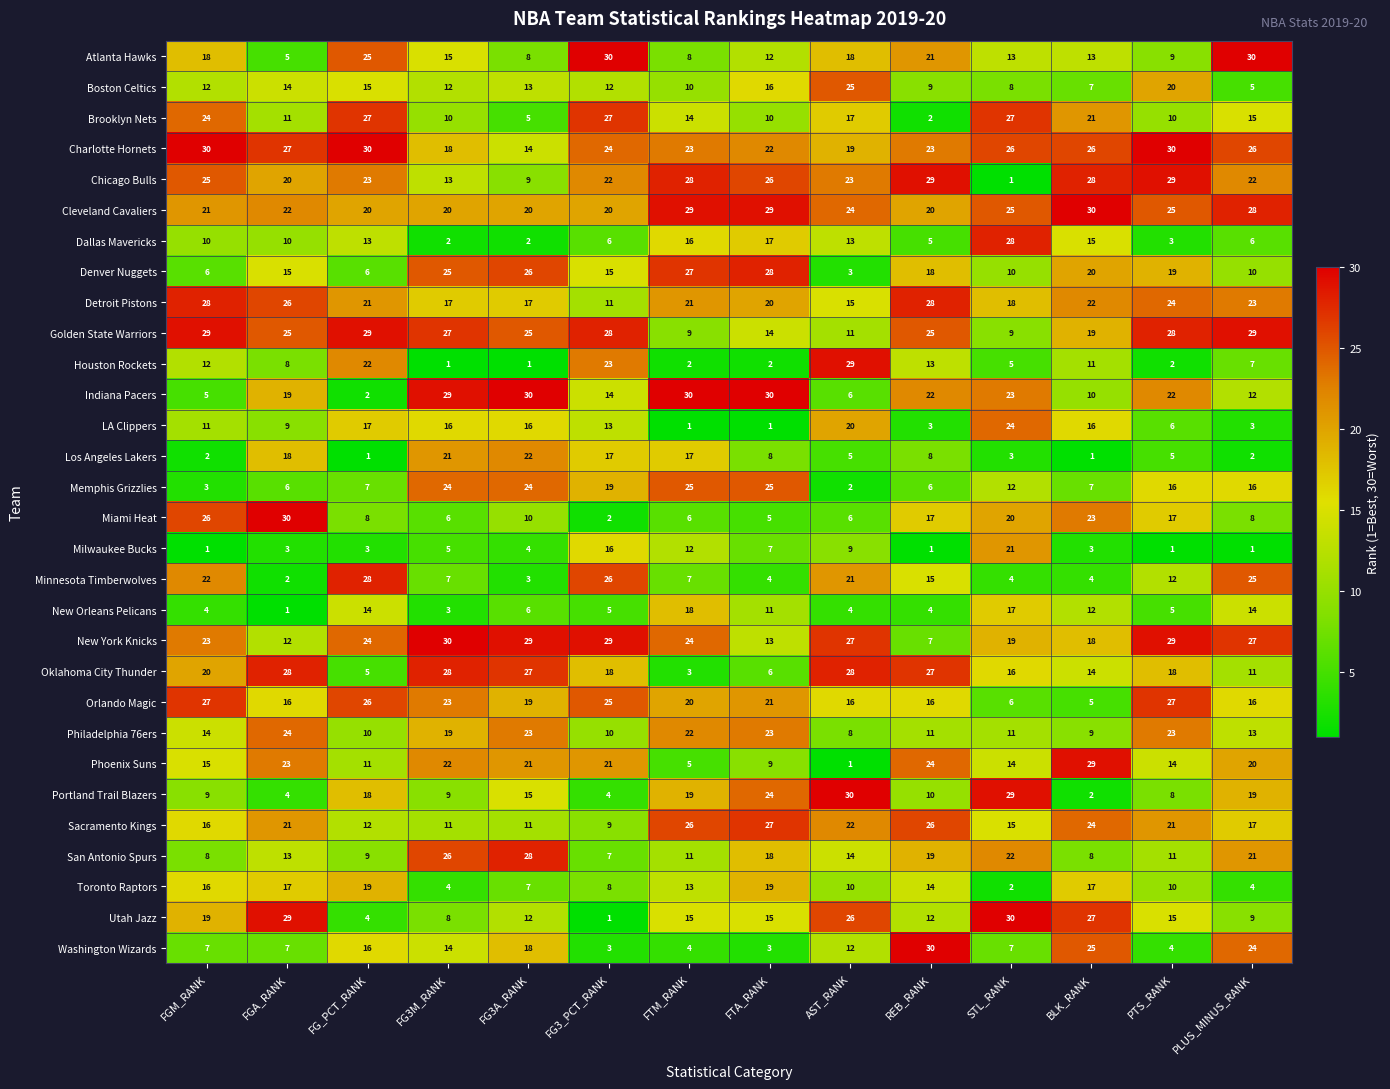

What is the sum of the Boston Celtics values at FG3M_RANK and FG3A_RANK?

25